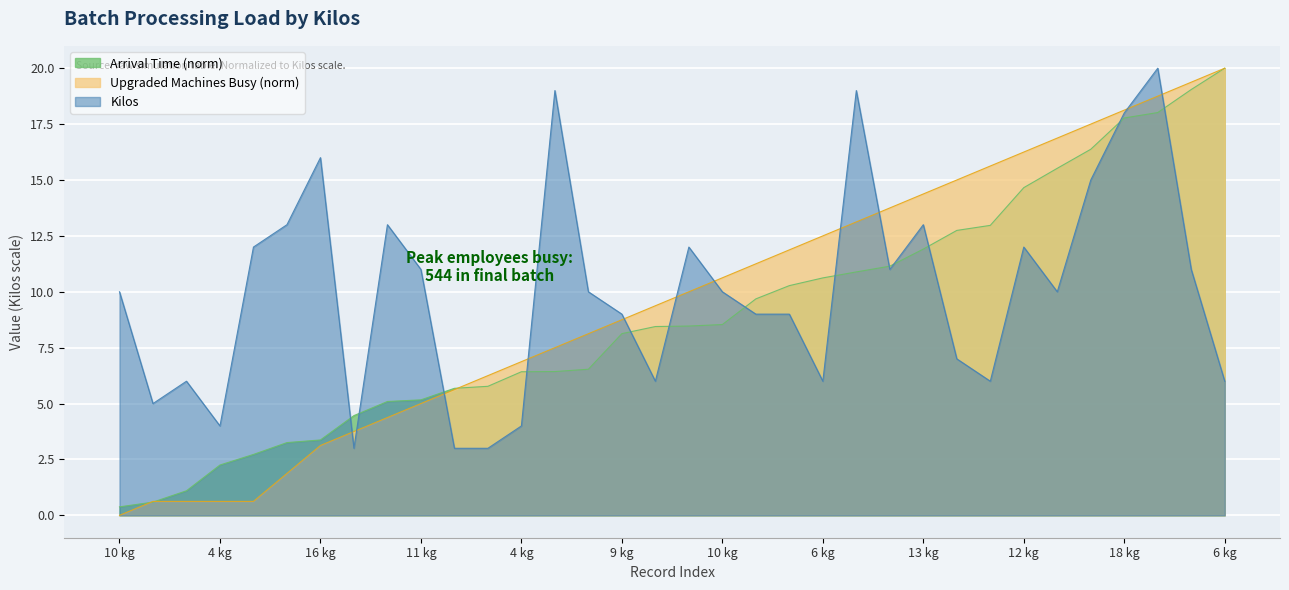

Count the number of data series in this chart.

3